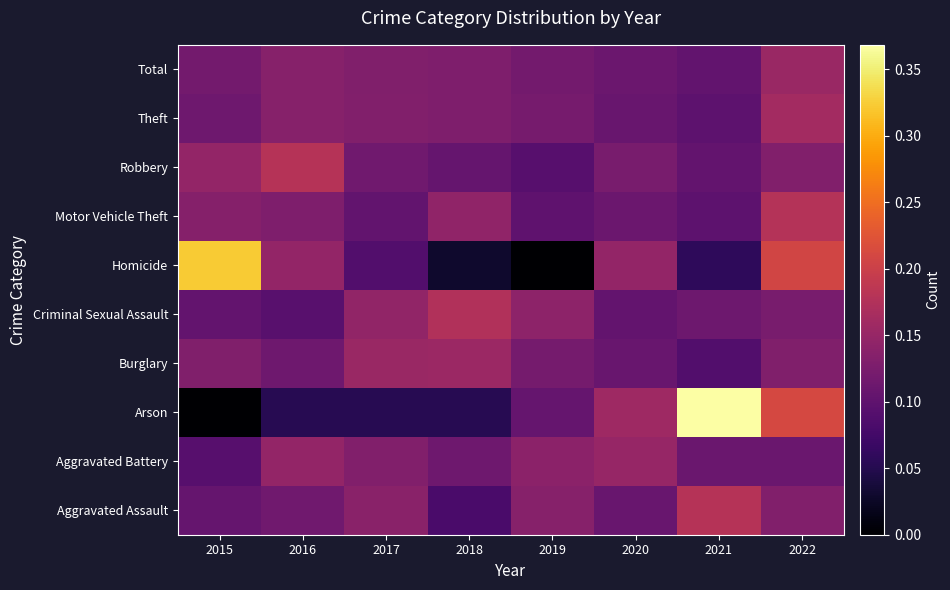

Reading left to right, list all the values displayed in this chart.

Aggravated Assault: 2015=0.1	2016=0.1	2017=0.1	2018=0.1	2019=0.1	2020=0.1	2021=0.2	2022=0.1
Aggravated Battery: 2015=0.1	2016=0.1	2017=0.1	2018=0.1	2019=0.1	2020=0.1	2021=0.1	2022=0.1
Arson: 2015=0.0	2016=0.1	2017=0.1	2018=0.1	2019=0.1	2020=0.2	2021=0.4	2022=0.2
Burglary: 2015=0.1	2016=0.1	2017=0.2	2018=0.2	2019=0.1	2020=0.1	2021=0.1	2022=0.1
Criminal Sexual Assault: 2015=0.1	2016=0.1	2017=0.1	2018=0.2	2019=0.1	2020=0.1	2021=0.1	2022=0.1
Homicide: 2015=0.3	2016=0.1	2017=0.1	2018=0.0	2019=0.0	2020=0.1	2021=0.1	2022=0.2
Motor Vehicle Theft: 2015=0.1	2016=0.1	2017=0.1	2018=0.1	2019=0.1	2020=0.1	2021=0.1	2022=0.2
Robbery: 2015=0.1	2016=0.2	2017=0.1	2018=0.1	2019=0.1	2020=0.1	2021=0.1	2022=0.1
Theft: 2015=0.1	2016=0.1	2017=0.1	2018=0.1	2019=0.1	2020=0.1	2021=0.1	2022=0.2
Total: 2015=0.1	2016=0.1	2017=0.1	2018=0.1	2019=0.1	2020=0.1	2021=0.1	2022=0.2